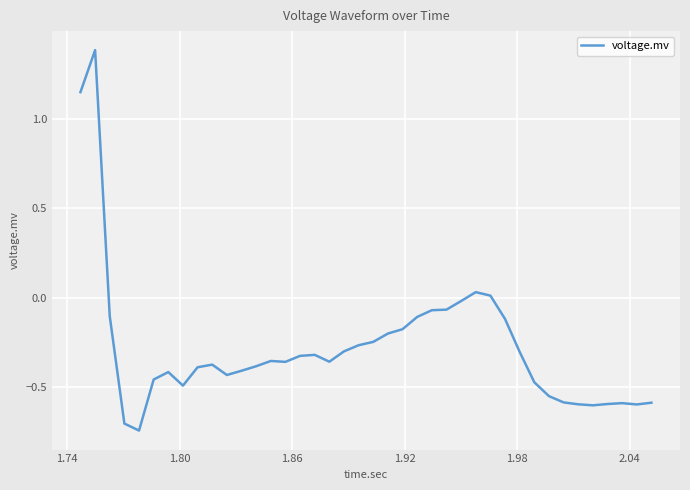

What is the maximum value shown in the chart?

1.4